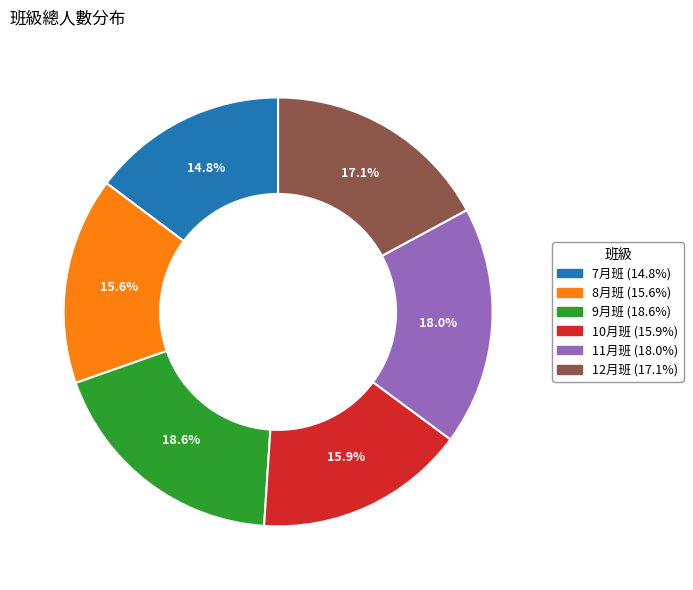

Count the number of slices in the pie.

6